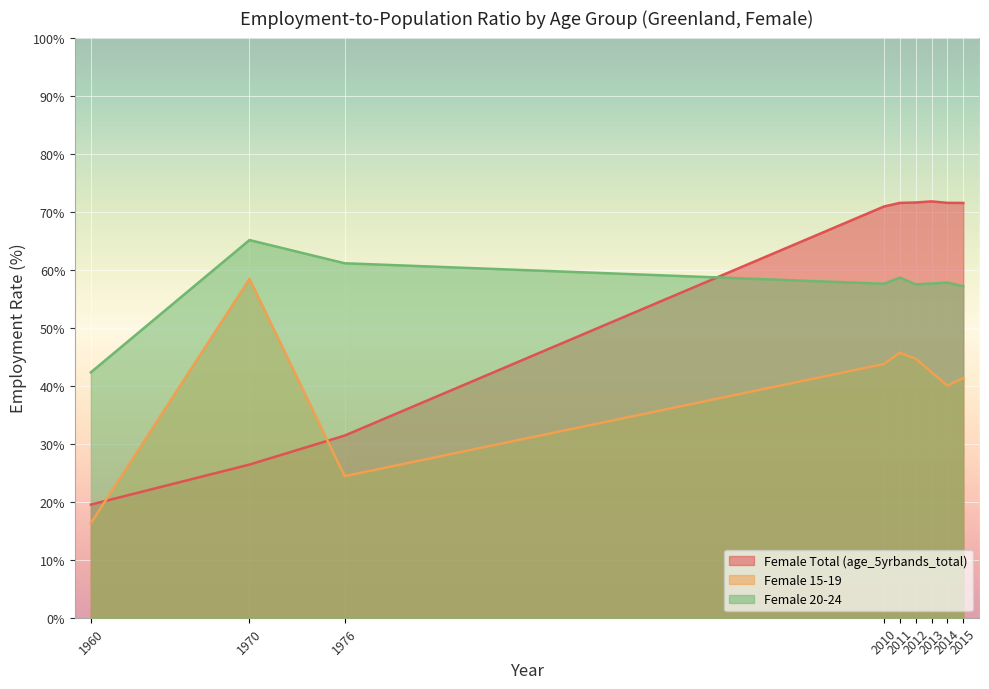

The Female 15-19 series shows 26.5 at 1970. True or false?

False